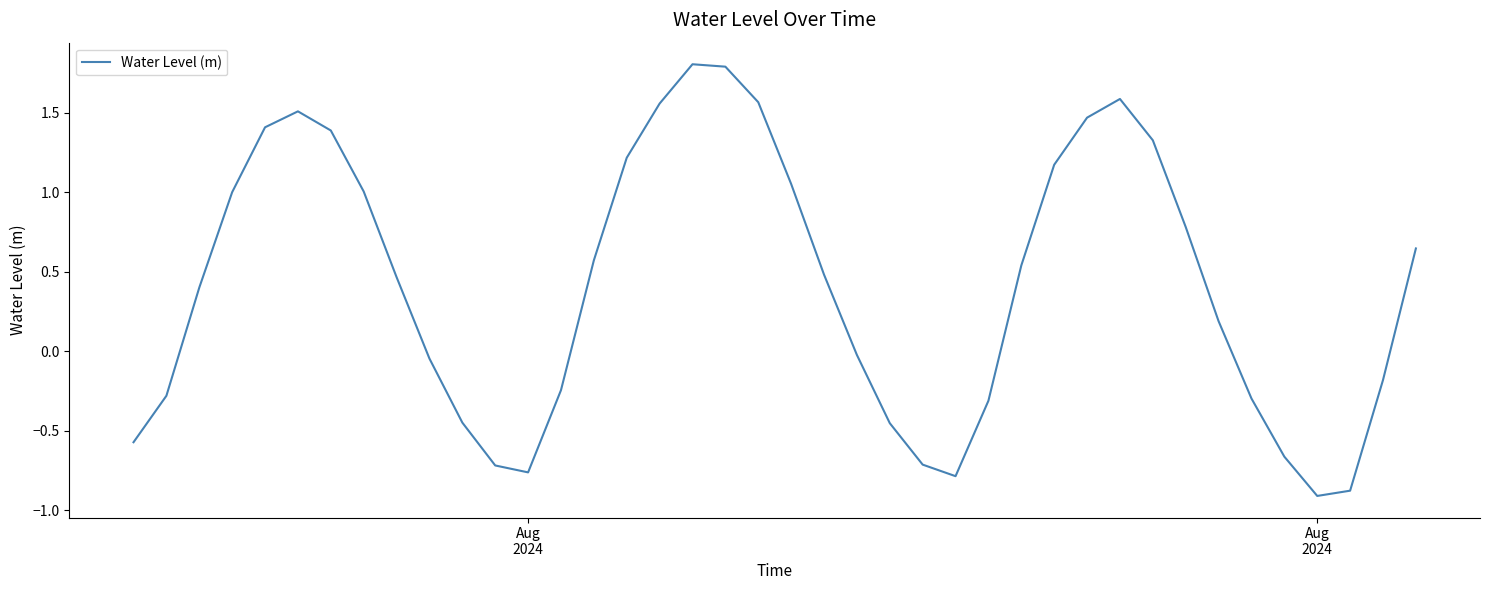

What is the greatest value displayed?

1.8